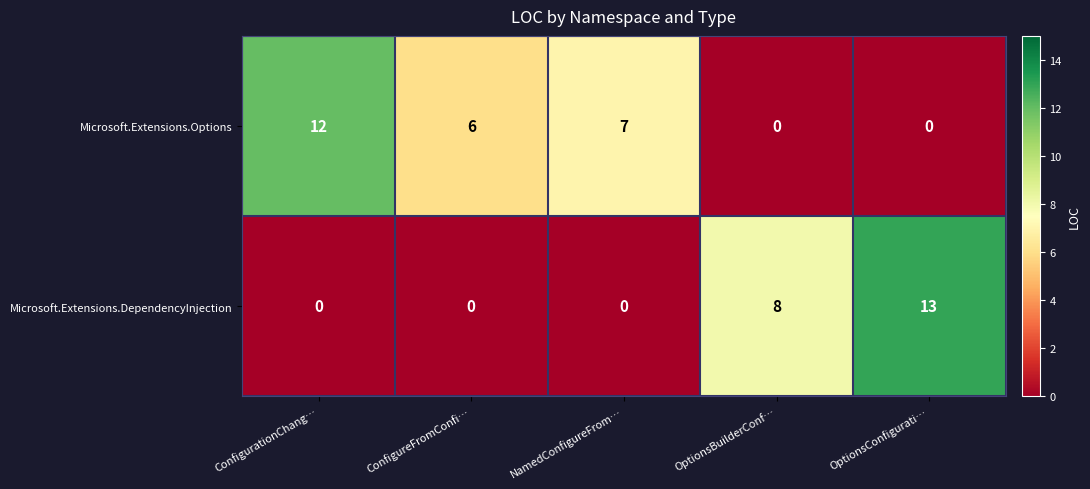

Reading left to right, transcribe all the data shown in this chart.

Microsoft.Extensions.Options: ConfigurationChang…=12	ConfigureFromConfi…=6	NamedConfigureFrom…=7	OptionsBuilderConf…=0	OptionsConfigurati…=0
Microsoft.Extensions.DependencyInjection: ConfigurationChang…=0	ConfigureFromConfi…=0	NamedConfigureFrom…=0	OptionsBuilderConf…=8	OptionsConfigurati…=13